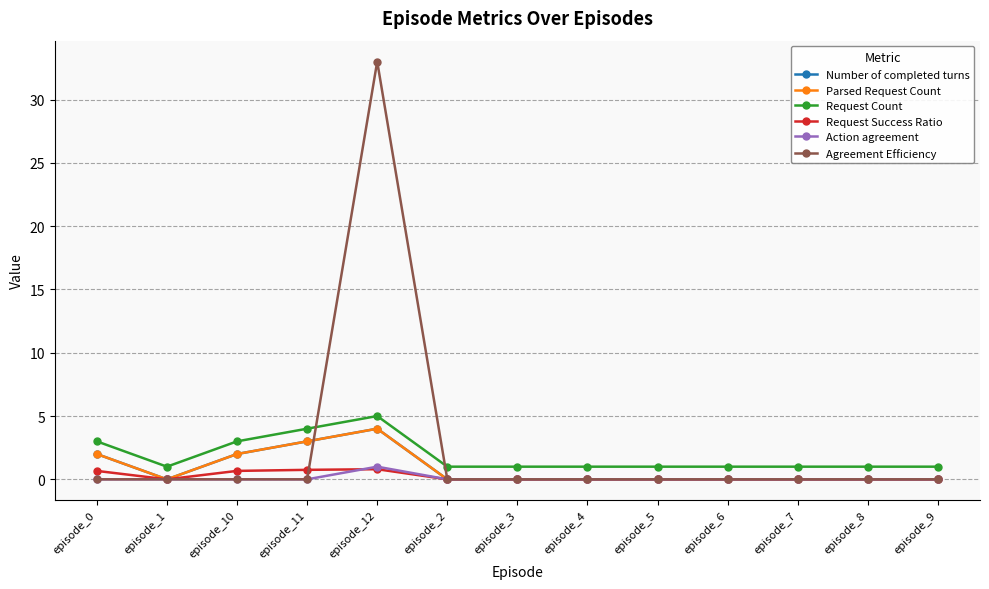

True or false: Request Success Ratio and Request Count intersect in this chart.

False